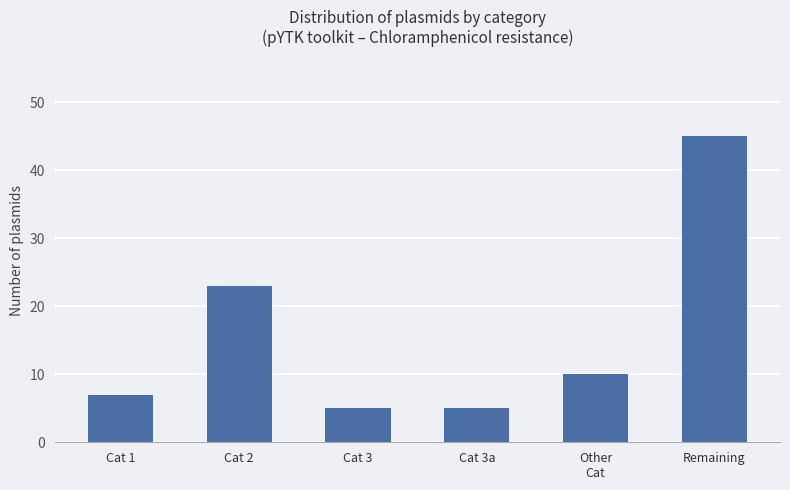

Which category has the highest value across all series?

Remaining